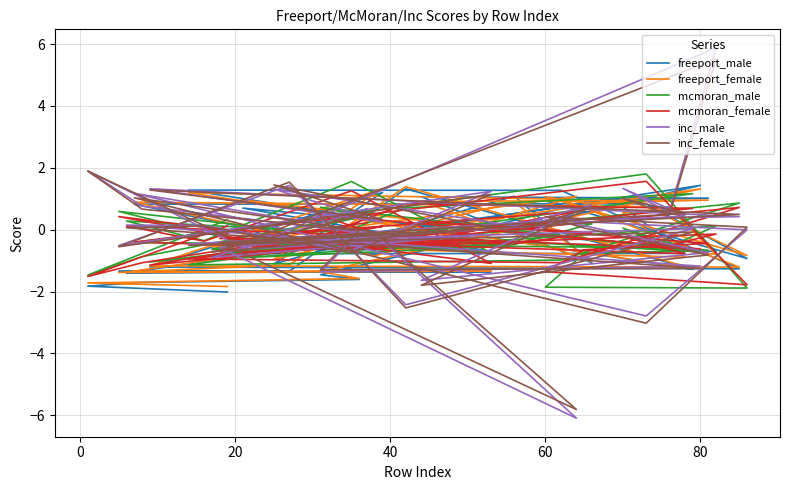

How many values in inc_male are above zero?

22